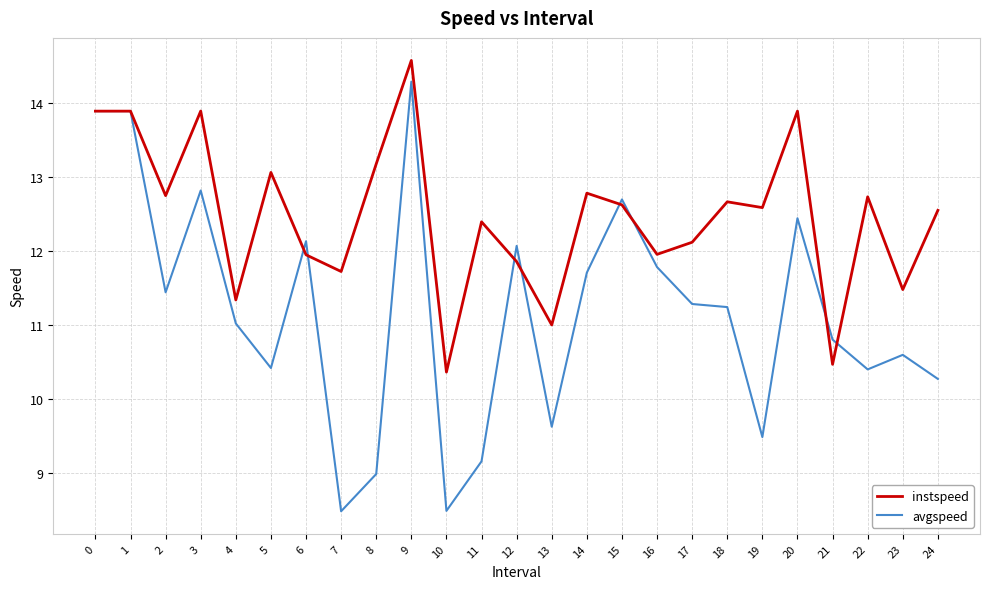

Which series changed the most between 1 and 6?

instspeed